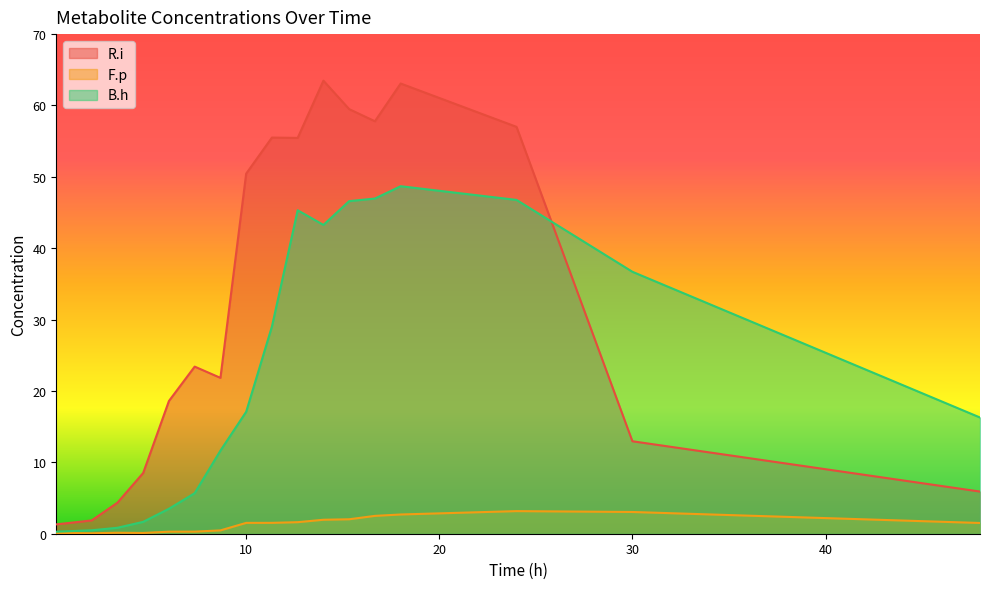

Reading right to left, what are all the values shown in this chart?

R.i: 48.0=5.9	30.0=13.0	24.0=57.0	18.0=63.1	16.666666666666668=57.8	15.333333333333334=59.5	14.0=63.5	12.666666666666666=55.5	11.333333333333334=55.5	10.0=50.5	8.666666666666666=21.8	7.333333333333333=23.4	6.0=18.6	4.666666666666667=8.5	3.3333333333333335=4.3	2.0=1.9	0.16666666666666666=1.3
F.p: 48.0=1.5	30.0=3.0	24.0=3.2	18.0=2.7	16.666666666666668=2.5	15.333333333333334=2.0	14.0=2.0	12.666666666666666=1.6	11.333333333333334=1.5	10.0=1.5	8.666666666666666=0.5	7.333333333333333=0.3	6.0=0.3	4.666666666666667=0.1	3.3333333333333335=0.1	2.0=0.1	0.16666666666666666=0.1
B.h: 48.0=16.3	30.0=36.7	24.0=46.8	18.0=48.7	16.666666666666668=47.0	15.333333333333334=46.6	14.0=43.3	12.666666666666666=45.3	11.333333333333334=29.0	10.0=17.1	8.666666666666666=11.6	7.333333333333333=5.7	6.0=3.5	4.666666666666667=1.7	3.3333333333333335=0.8	2.0=0.5	0.16666666666666666=0.3